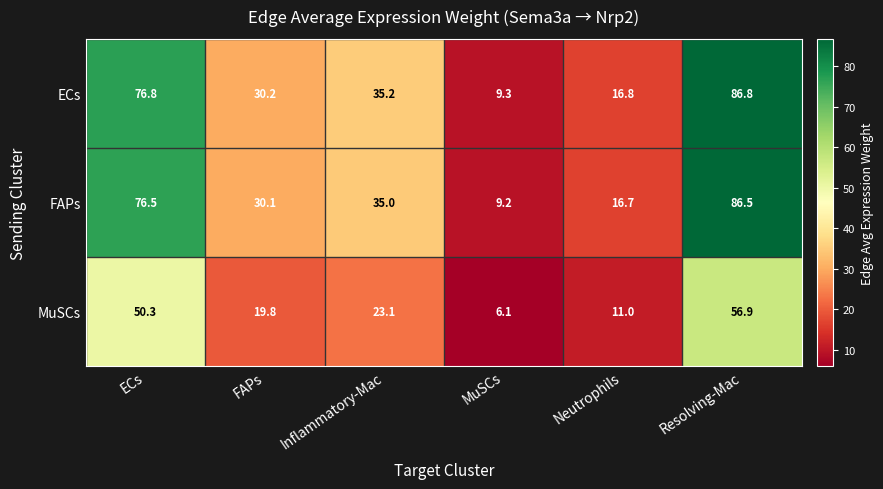

What is the difference between the highest and lowest values at Inflammatory-Mac?

12.1